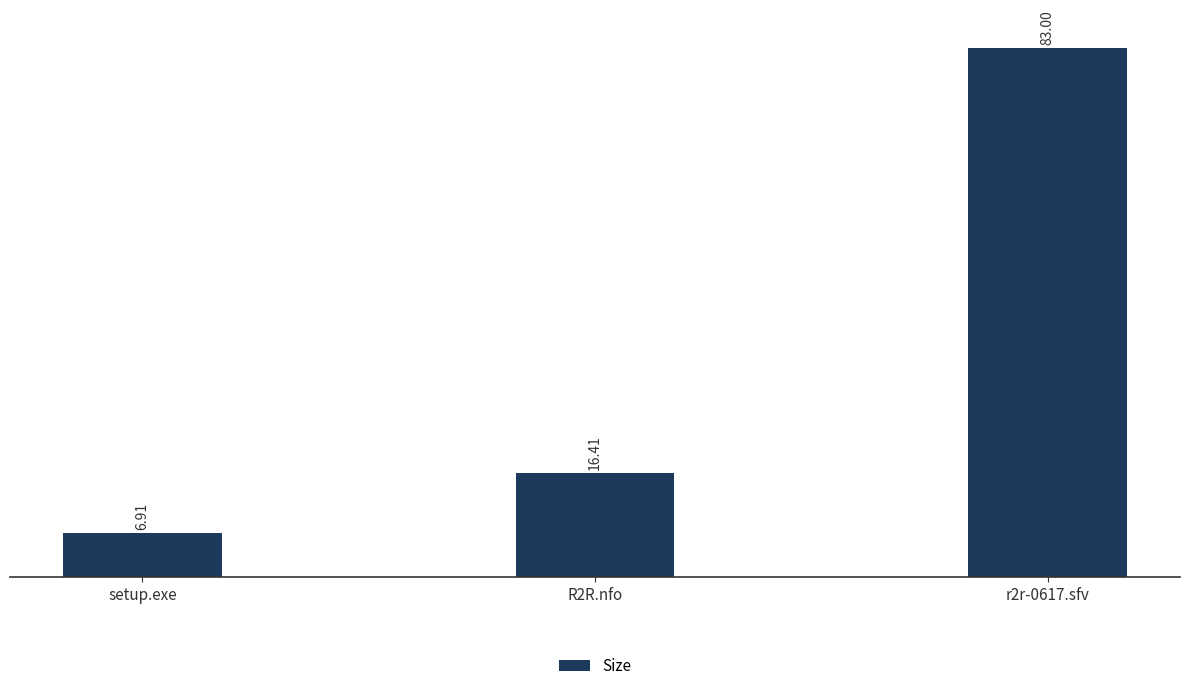

What is the change in value from R2R.nfo to r2r-0617.sfv?

+66.6